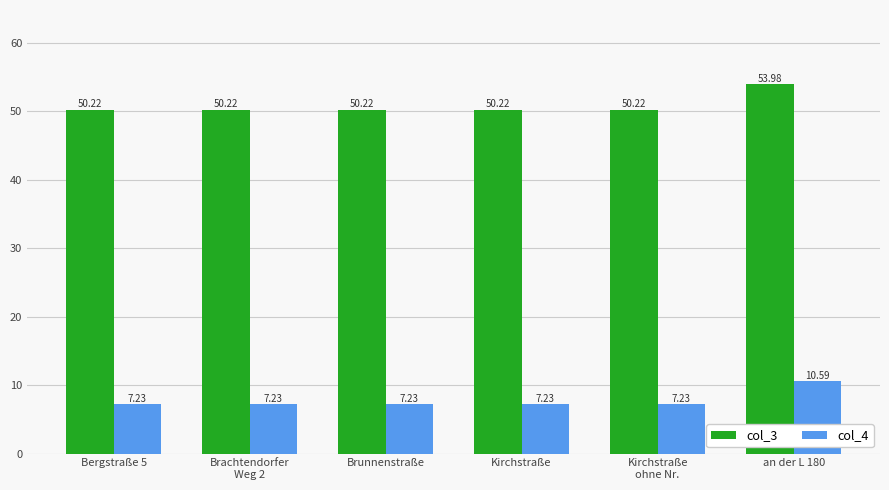

What is the minimum value shown in the chart?

7.2